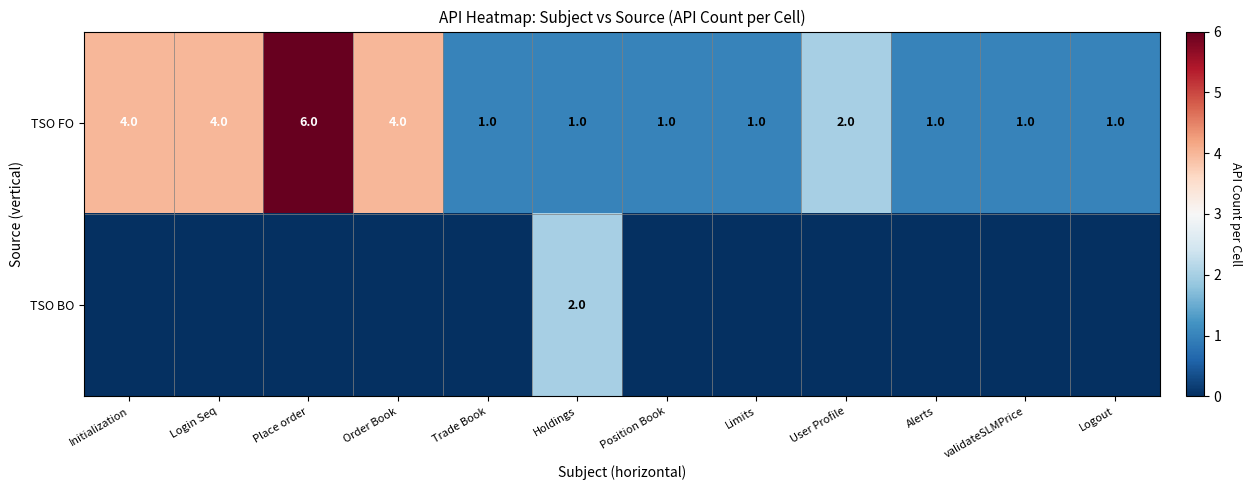

What is the total value across all series at Logout?

1